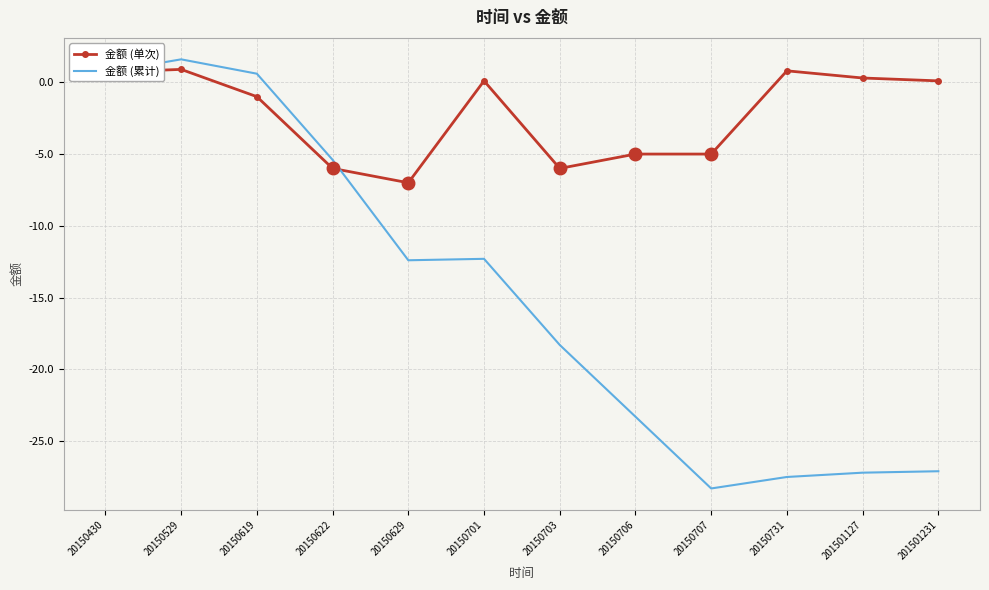

Which series changed the most between 20150629 and 201501231?

金额 (累计)